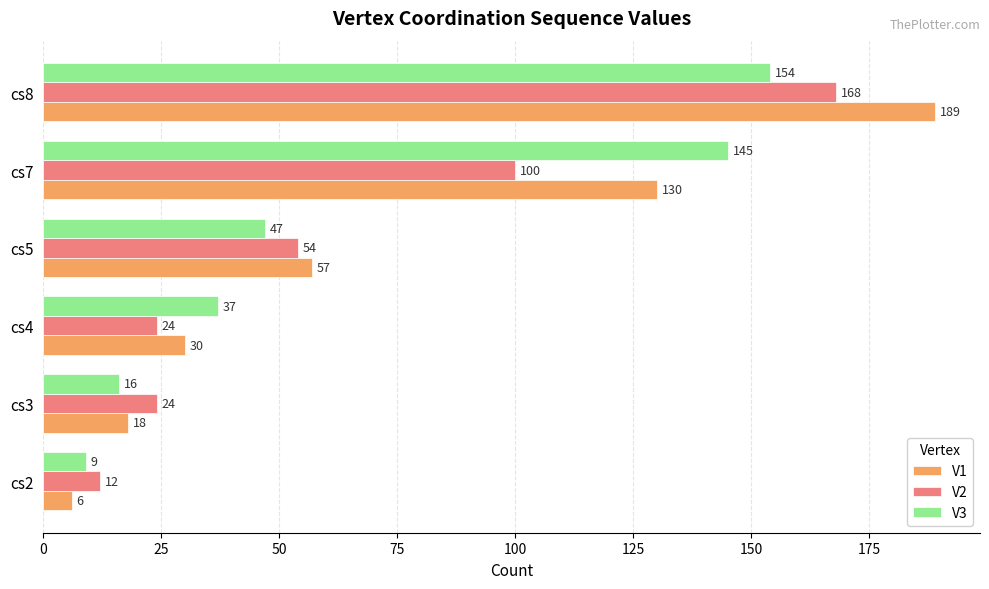

What is the difference between the second highest and second lowest values in the V1 series?

112